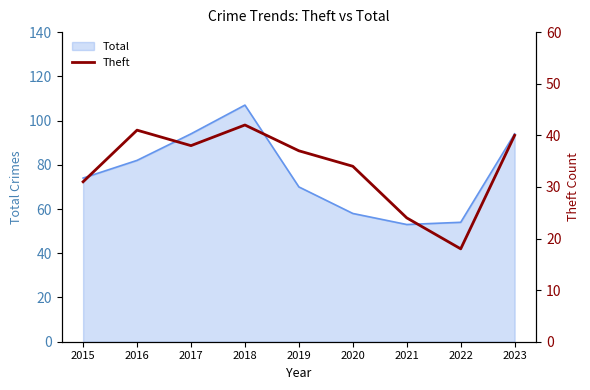

Rank the categories by value from highest to lowest.

2018, 2016, 2023, 2017, 2019, 2020, 2015, 2021, 2022